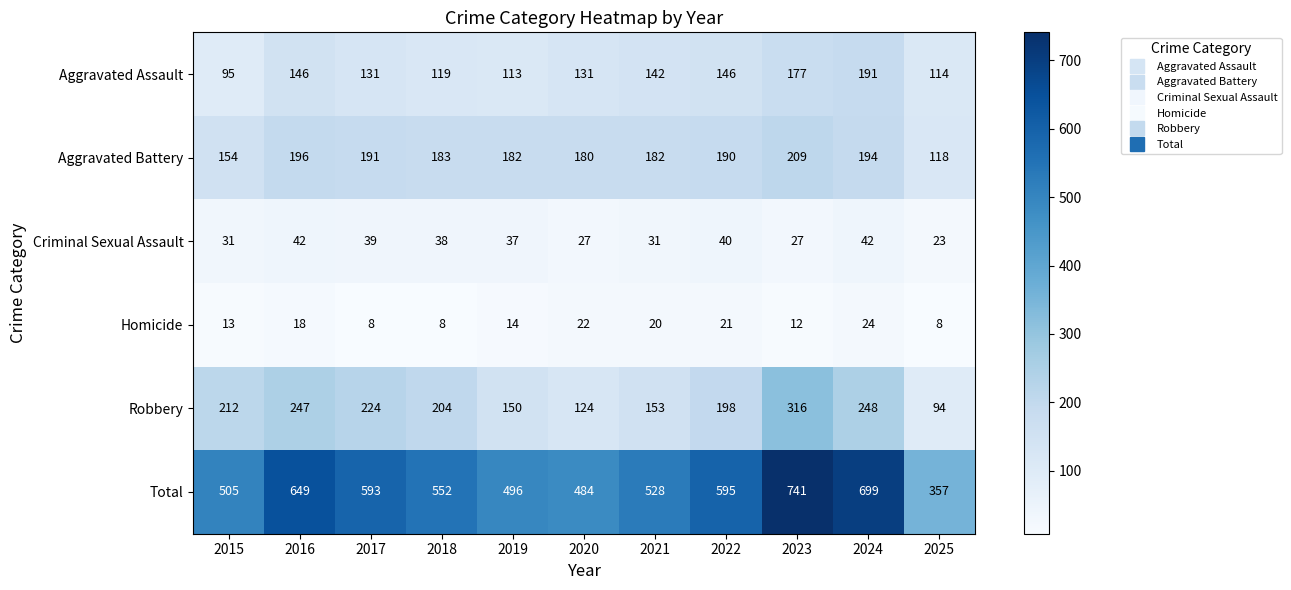

The Aggravated Assault series shows 177 at 2023. True or false?

True